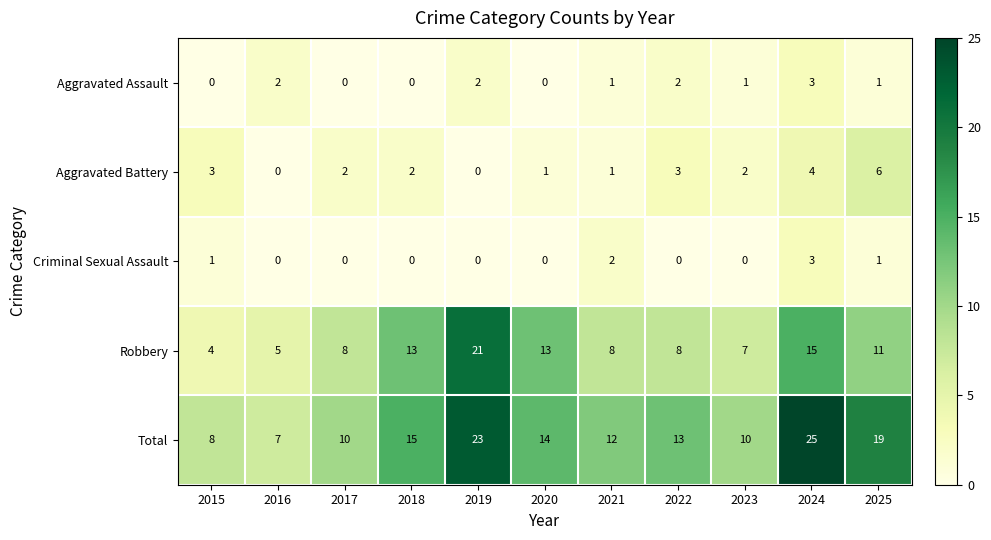

Which series has the widest spread of values?

Total